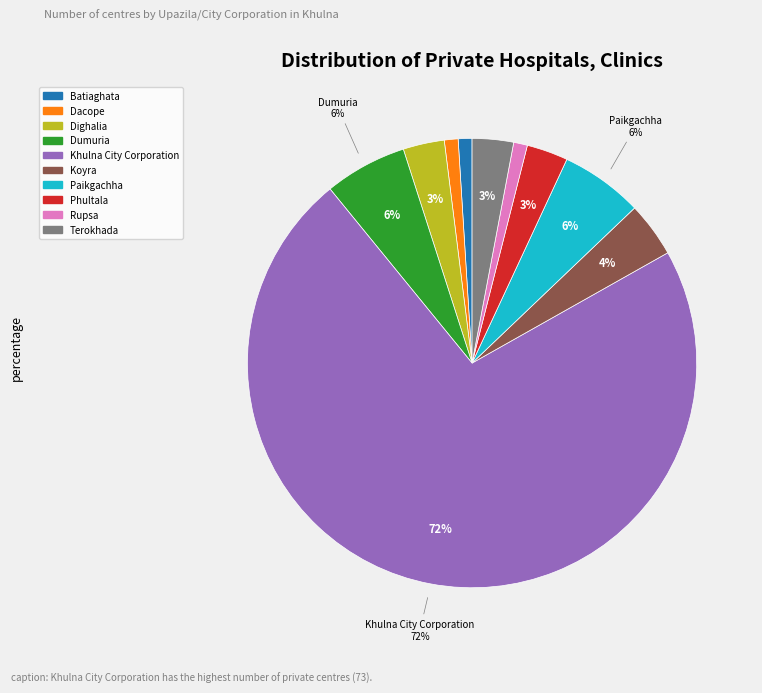

How many slices are in this pie chart?

10